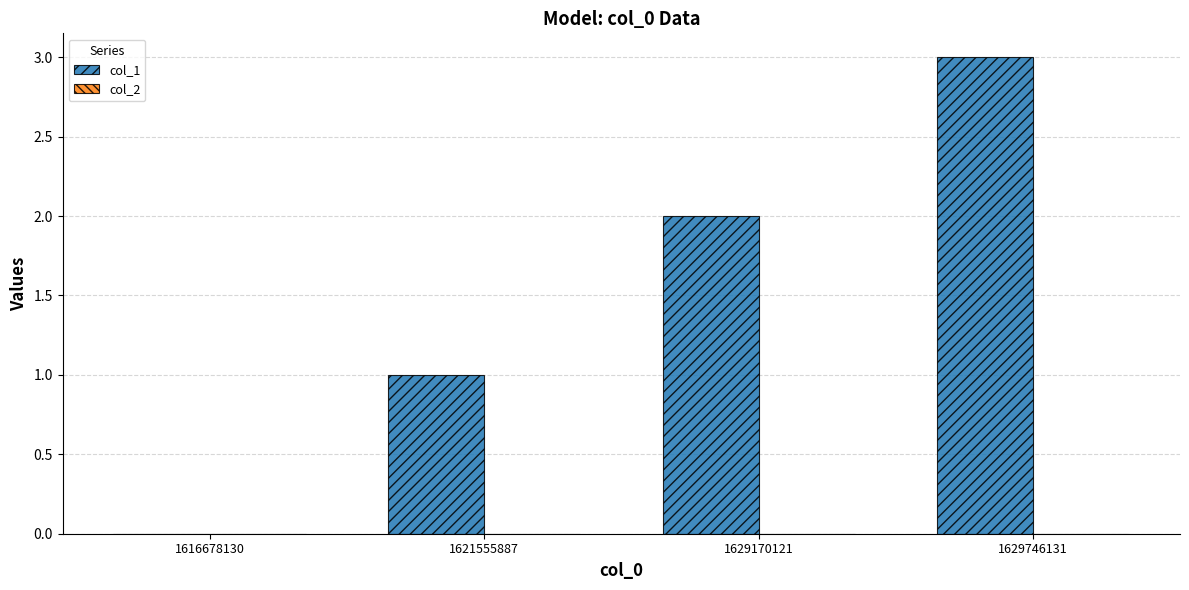

True or false: the data shows 1 at 1621555887.

True